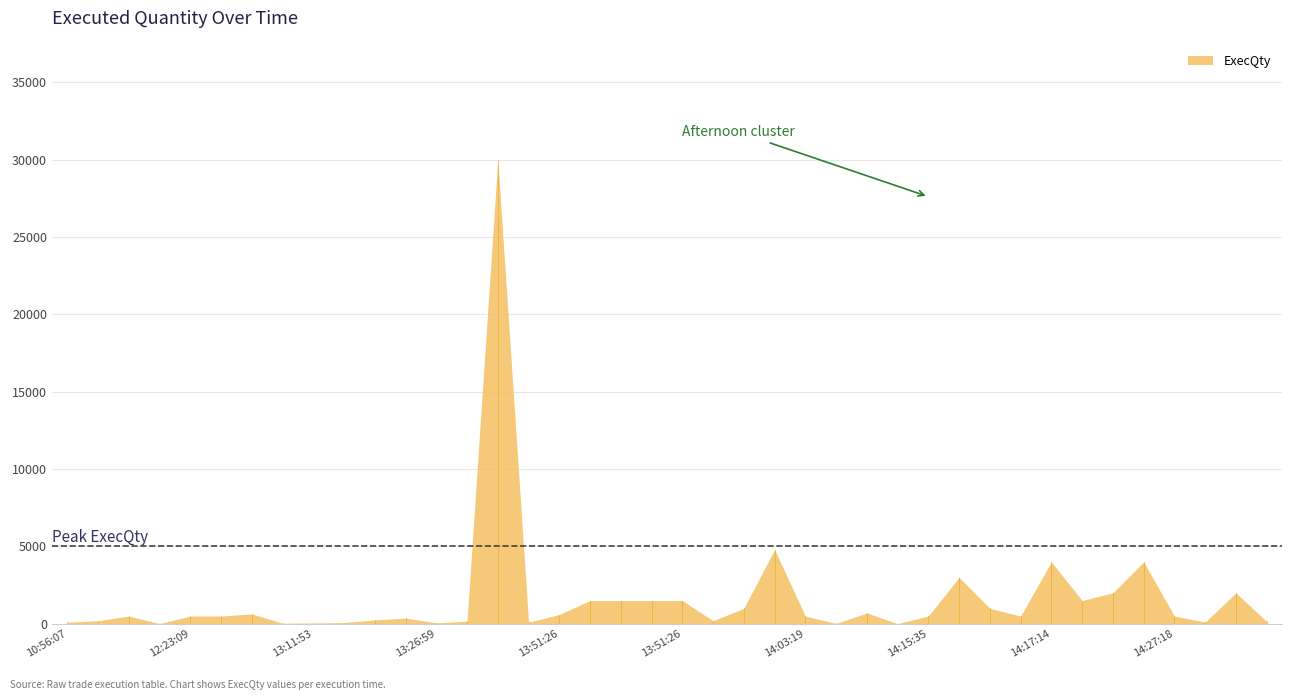

True or false: the data shows 669 at 13:58:32.

False